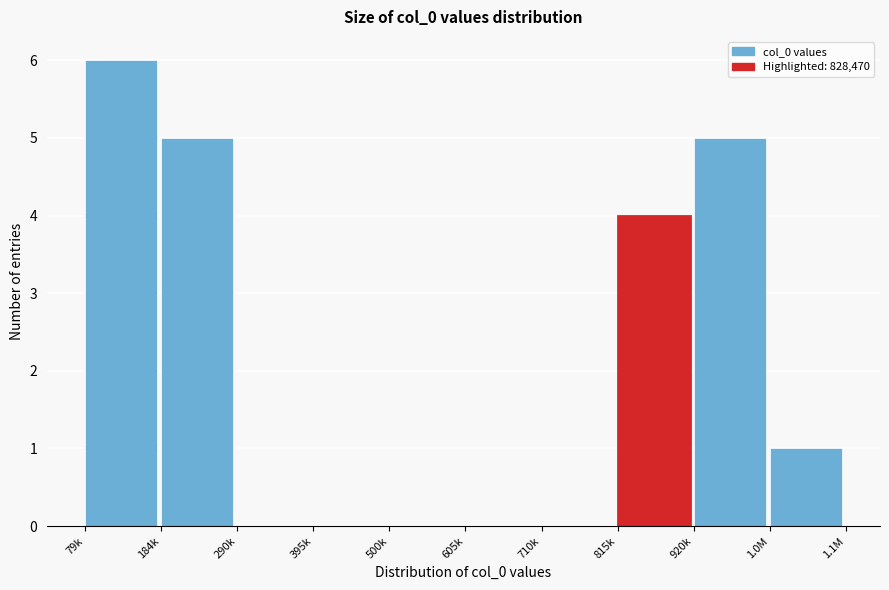

Reading right to left, list all the values displayed in this chart.

1.0M=1	920k=5	815k=4	710k=0	605k=0	500k=0	395k=0	290k=0	184k=5	79k=6